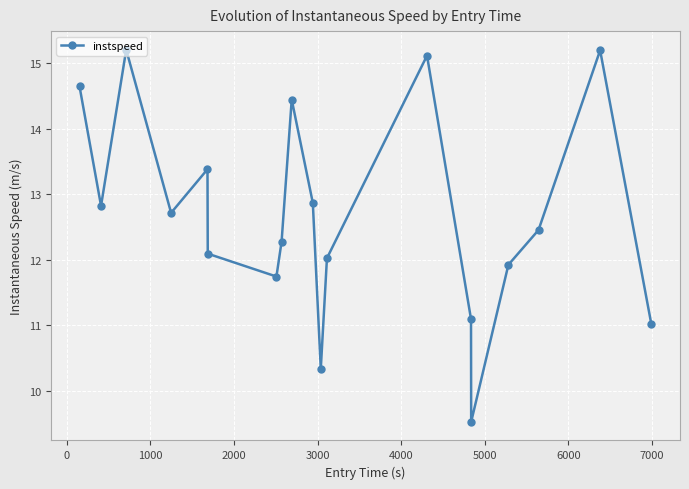

What is the value of the 19th point from the left?

11.0